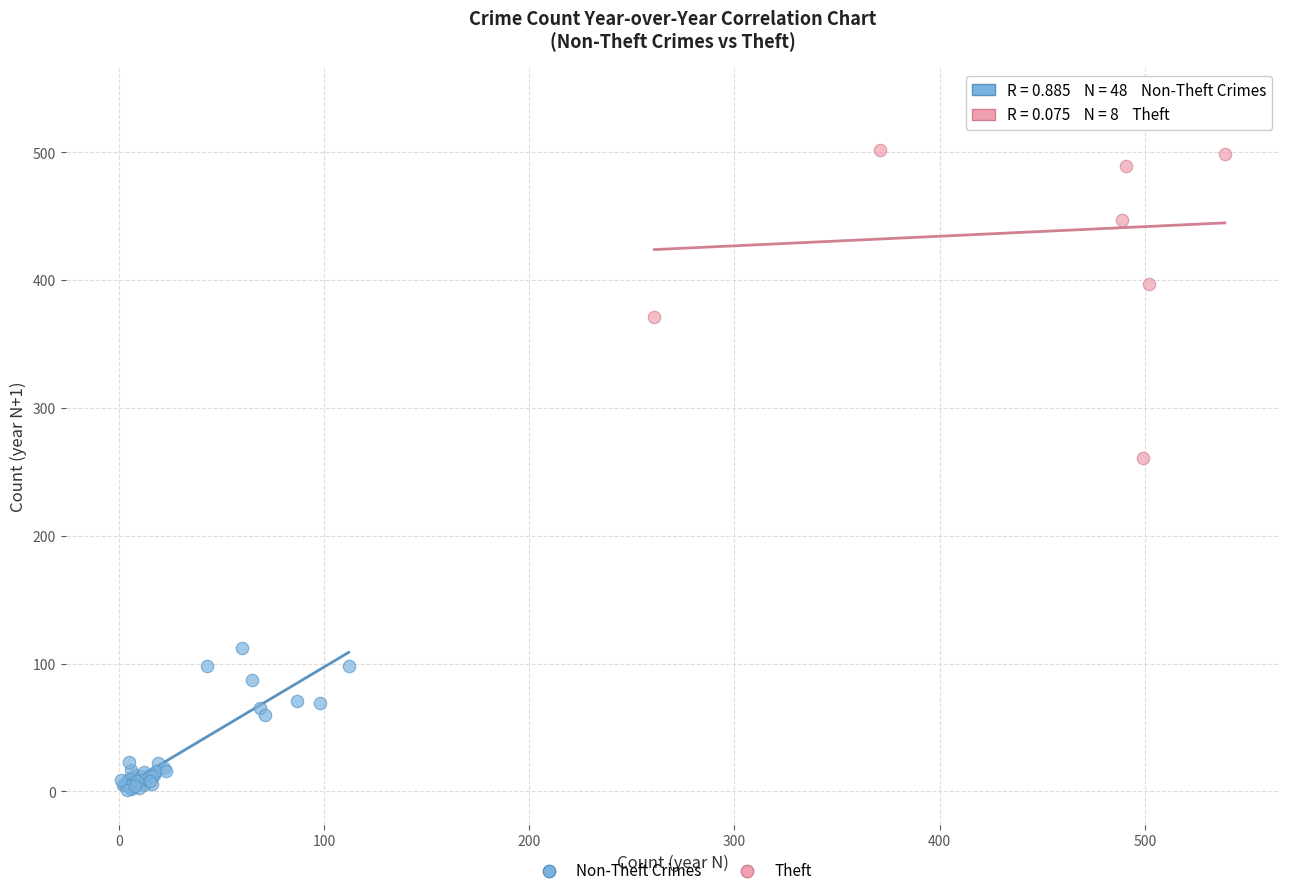

Which series contains the lowest Y value?

Non-Theft Crimes